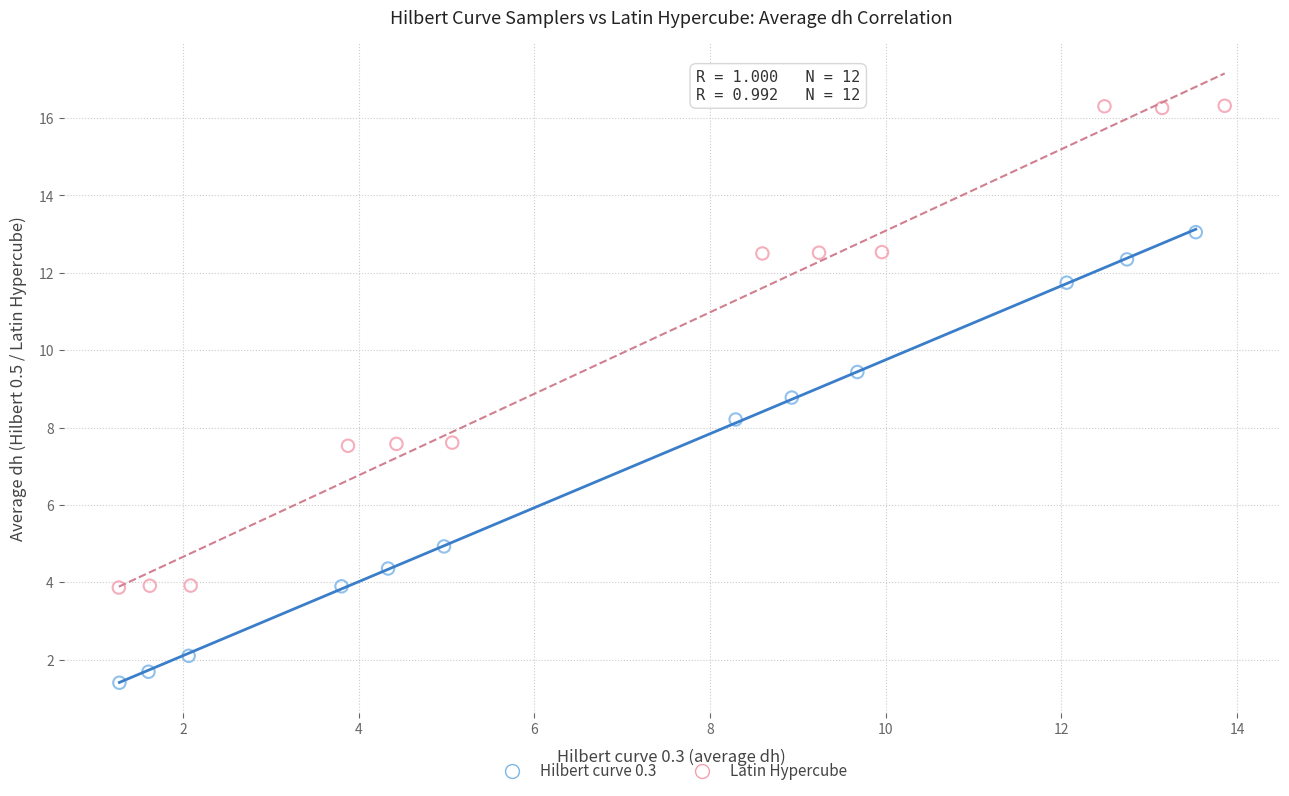

Which series reaches the maximum Y coordinate?

Latin Hypercube